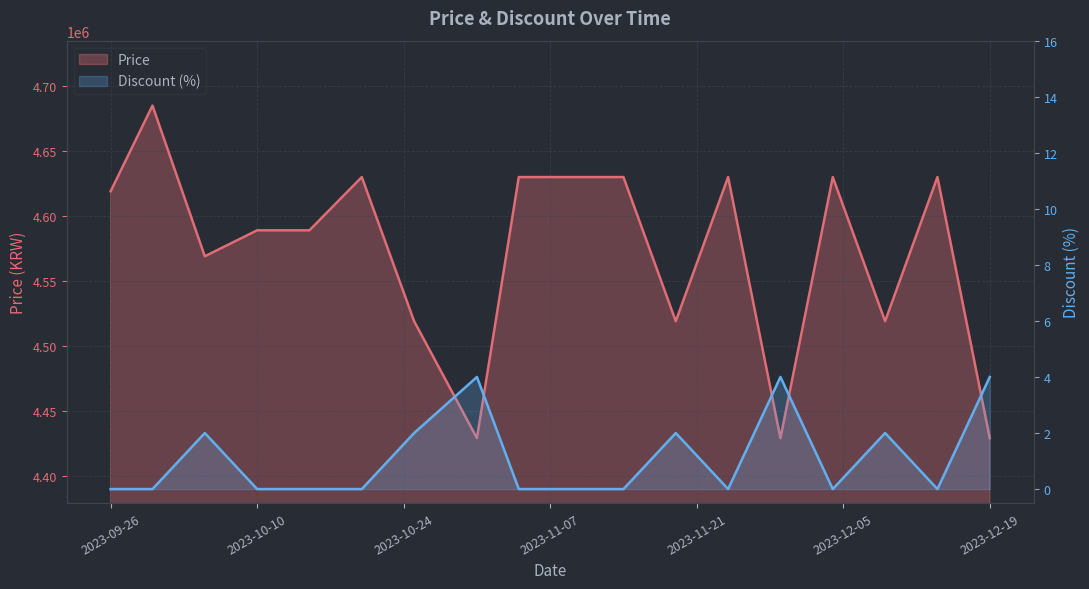

Where does the Price series first go above 4619000?

2023-09-30